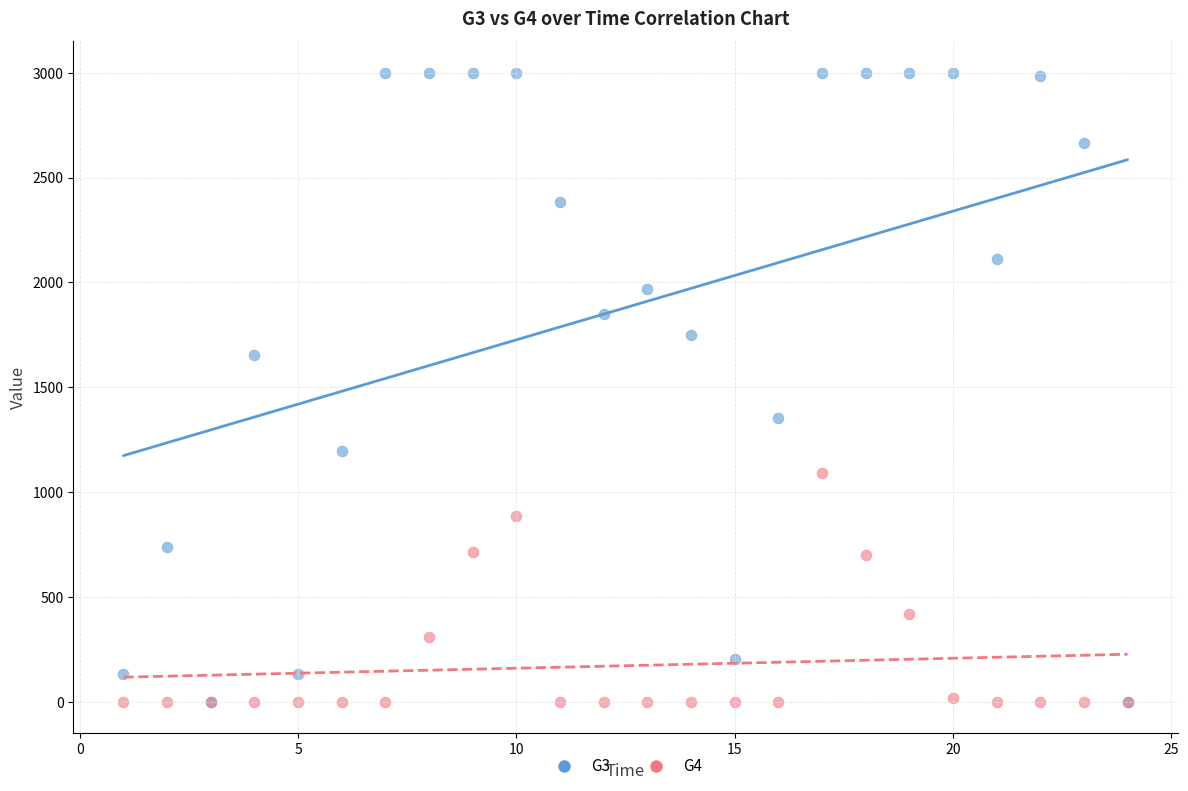

What are all the series names shown in the legend?

G3, G4